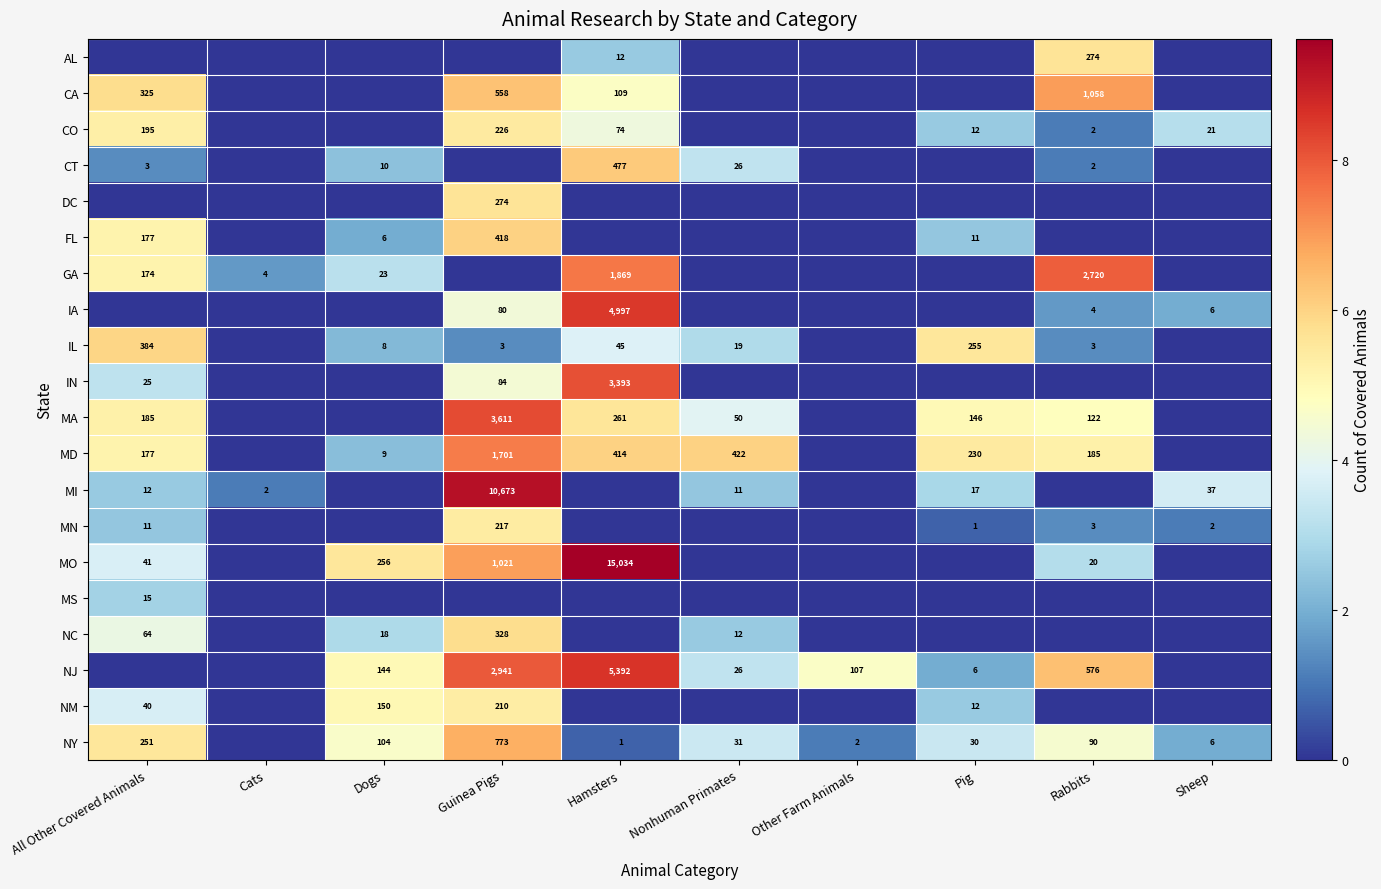

True or false: NY has a value of 3 at Other Farm Animals.

False